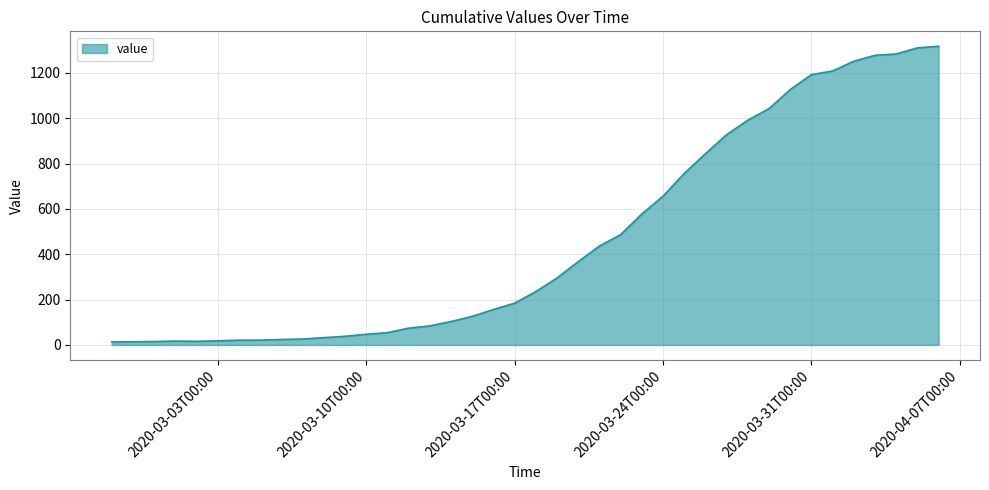

What is the difference between the maximum and minimum values?

1304